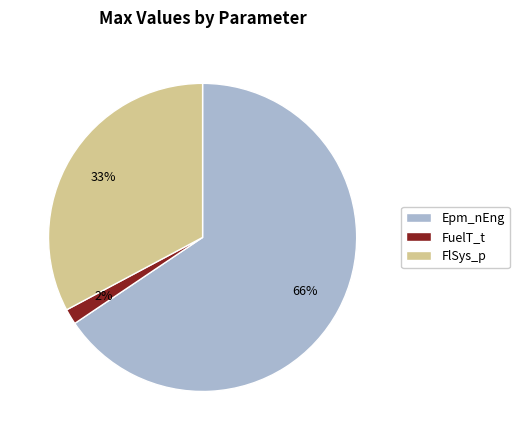

Which category has the smallest portion of the pie?

FuelT_t